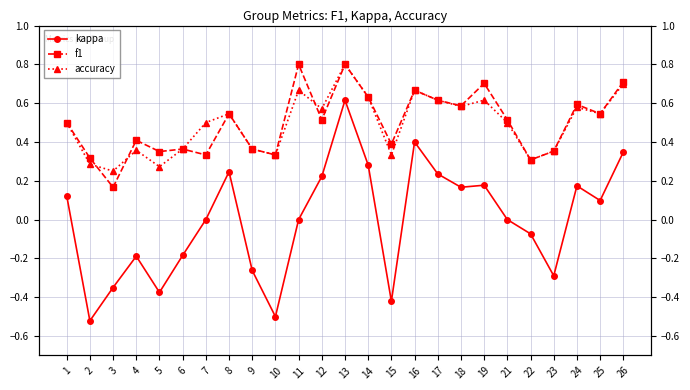

What is the spread (max minus min) of values at 8?

0.3